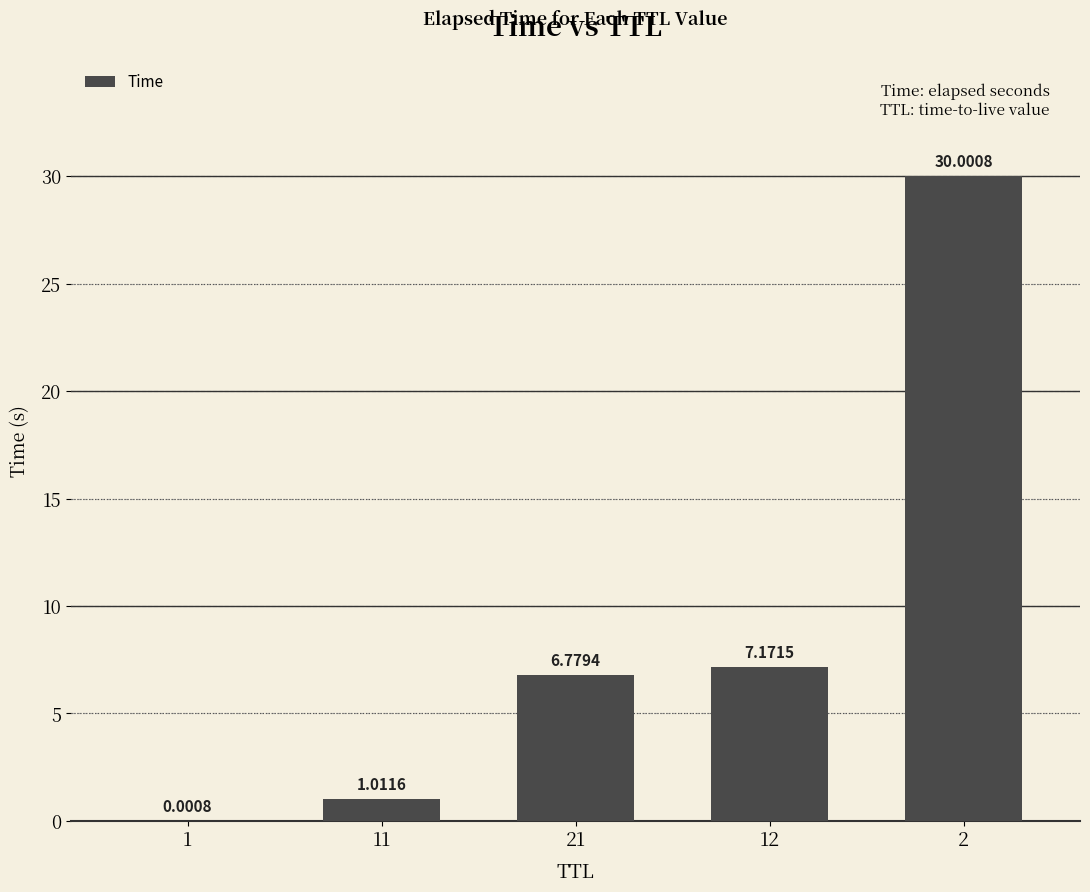

True or false: the data shows 7.2 at 12.

True